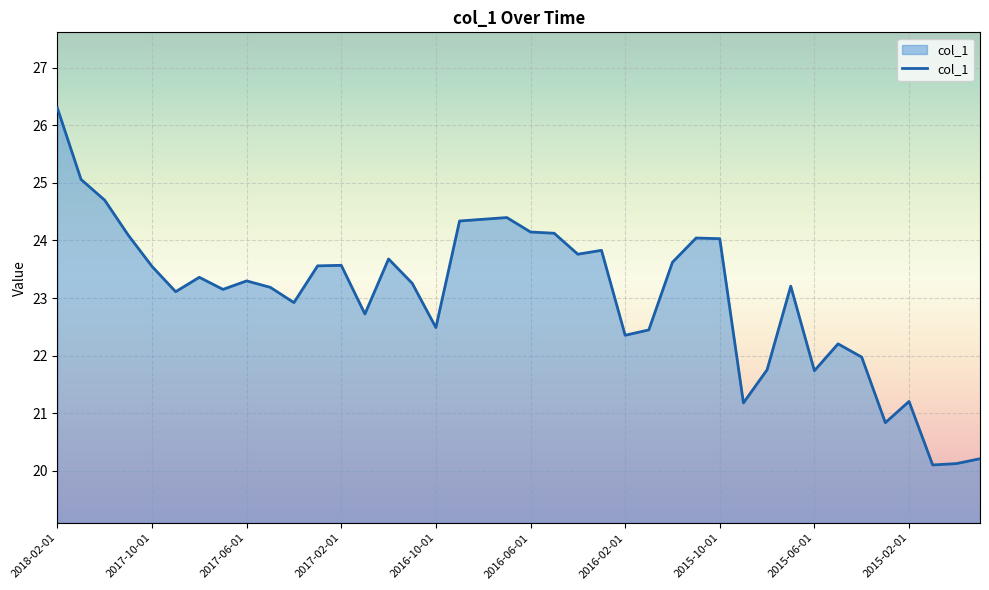

What is the minimum value shown in the chart?

20.1